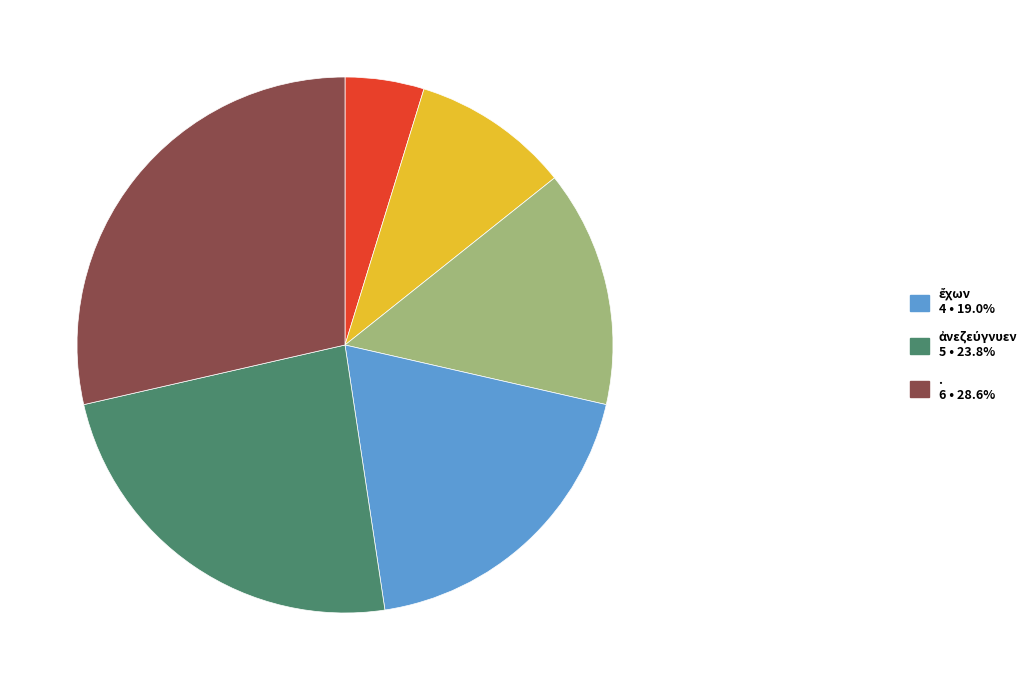

Is there a majority slice in this chart?

No